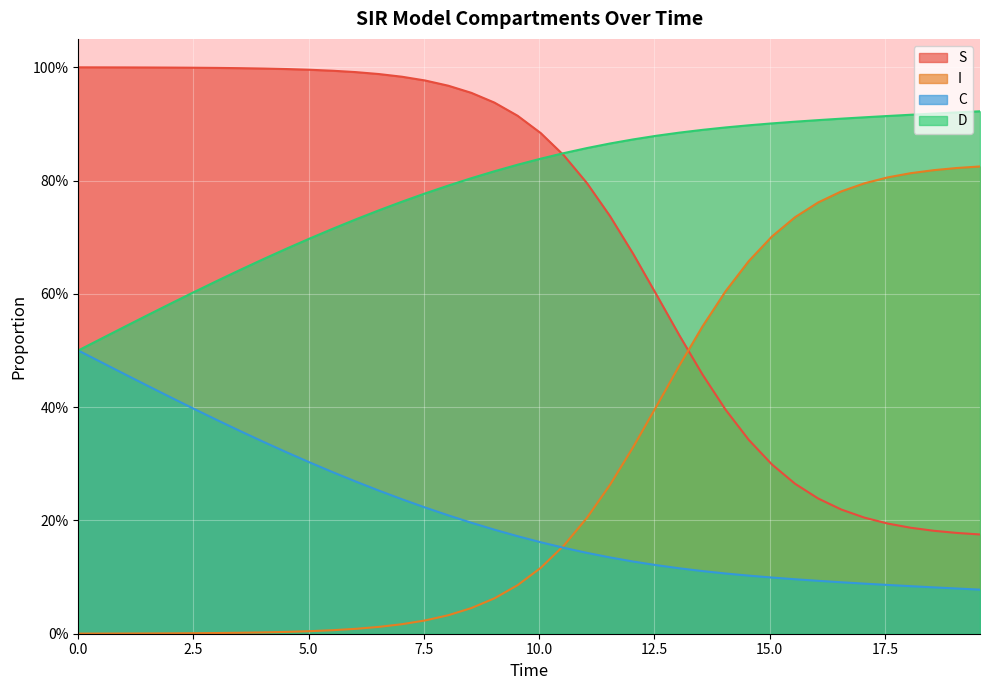

Count the C values in the range 0 to 1.

40